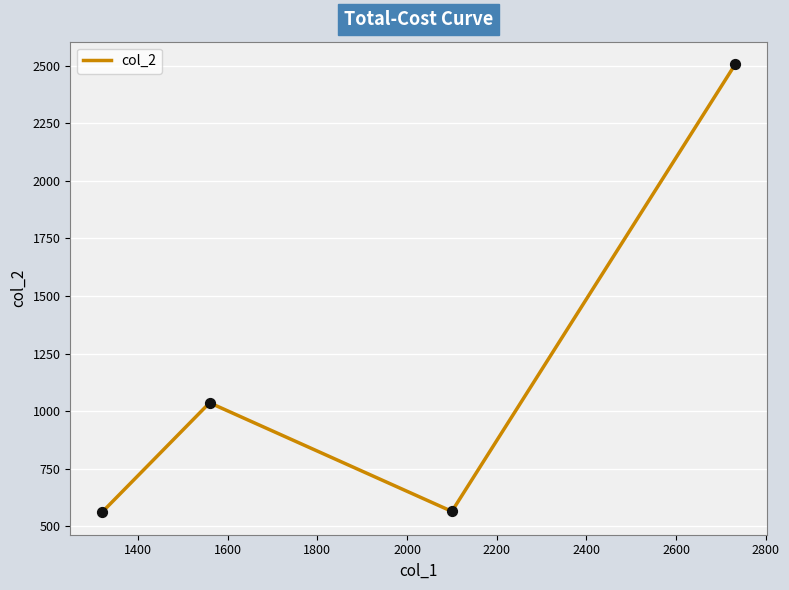

What is the lowest value of the col_2 series?

560.0